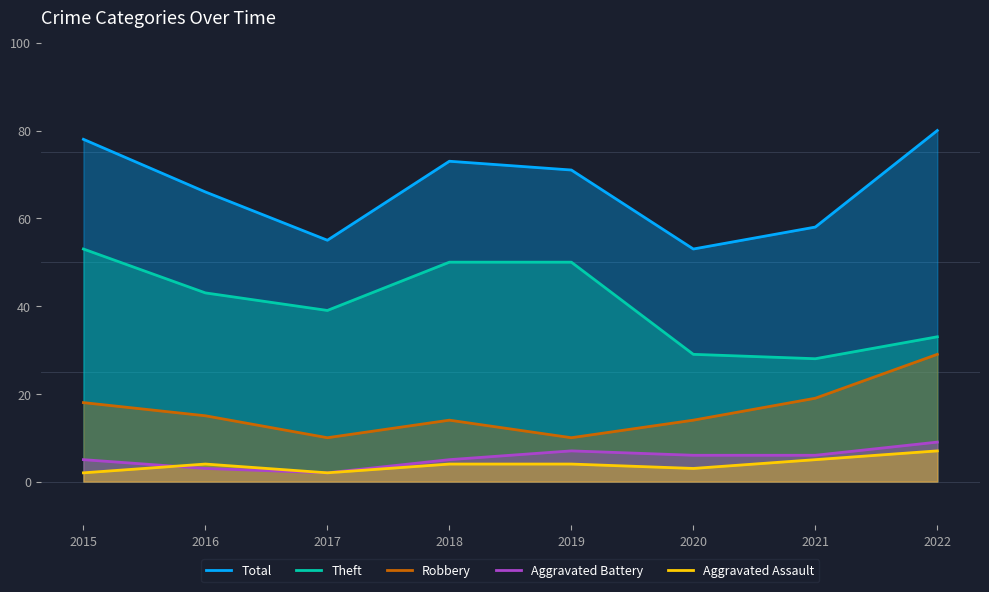

At which label does Total reach its peak?

2022